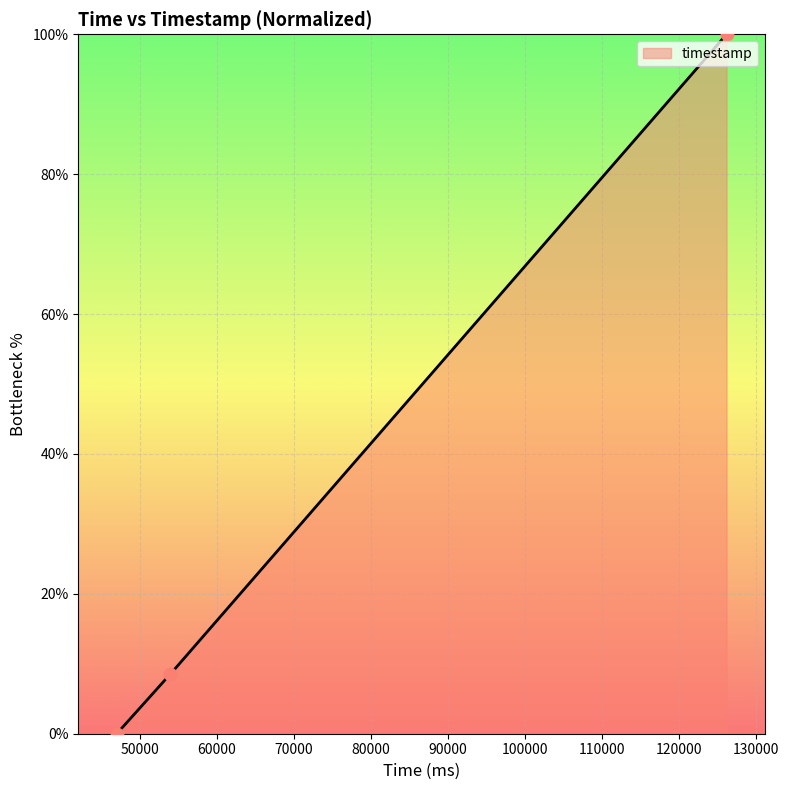

What is the change in value from Player 1 to Player 2?

+8.5